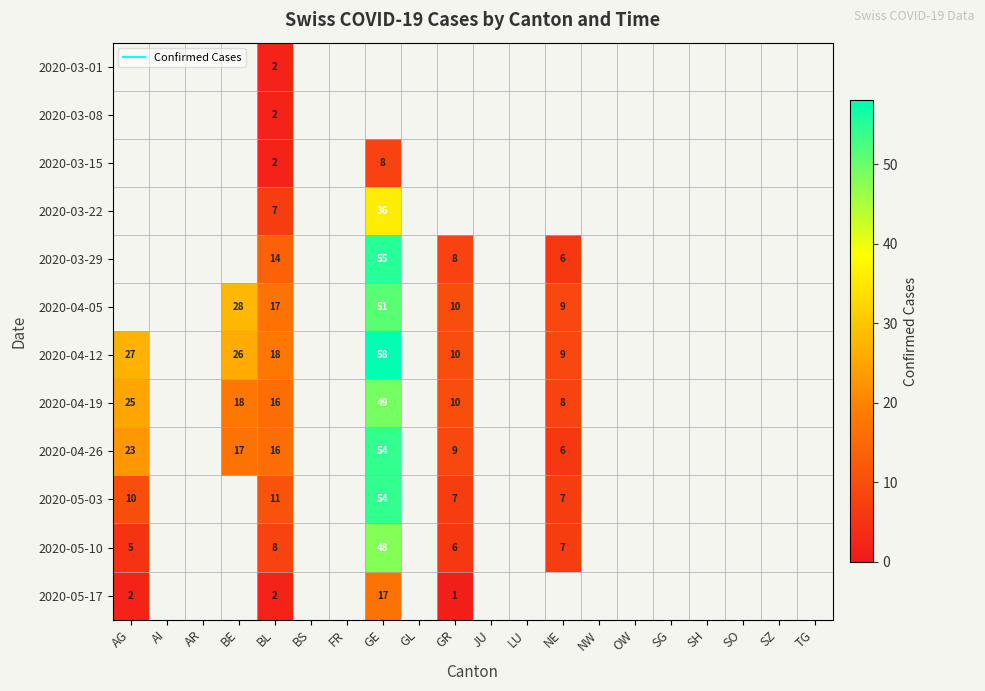

Which series has the largest range (max minus min)?

2020-04-12